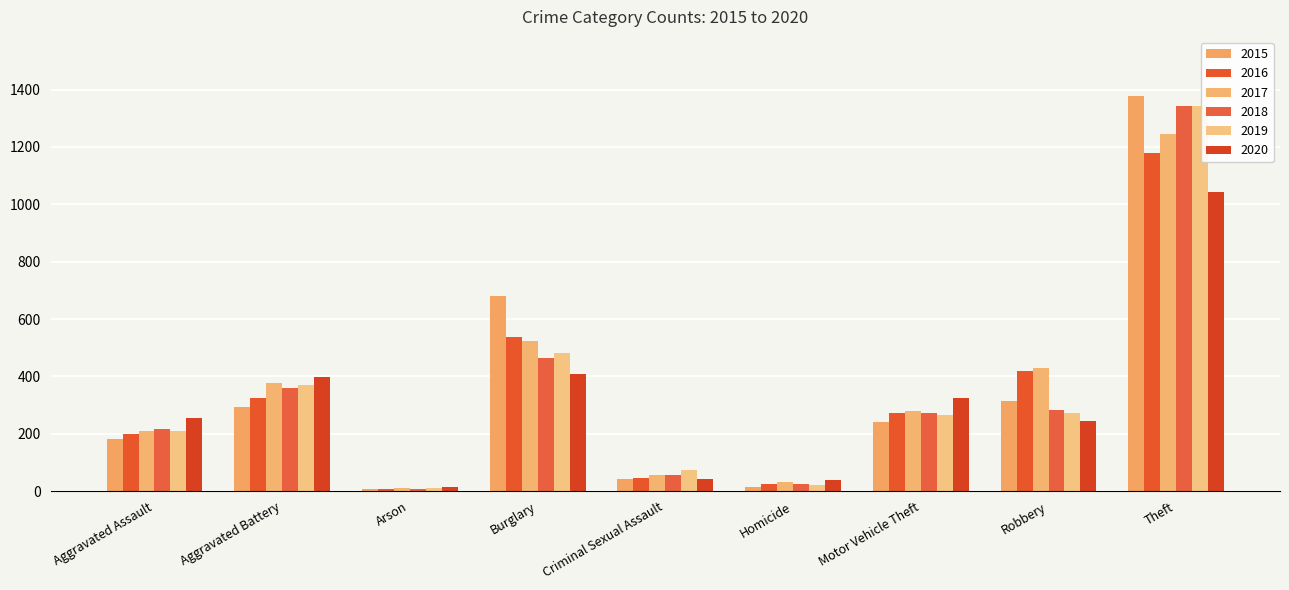

What are all the series names shown in the legend?

2015, 2016, 2017, 2018, 2019, 2020